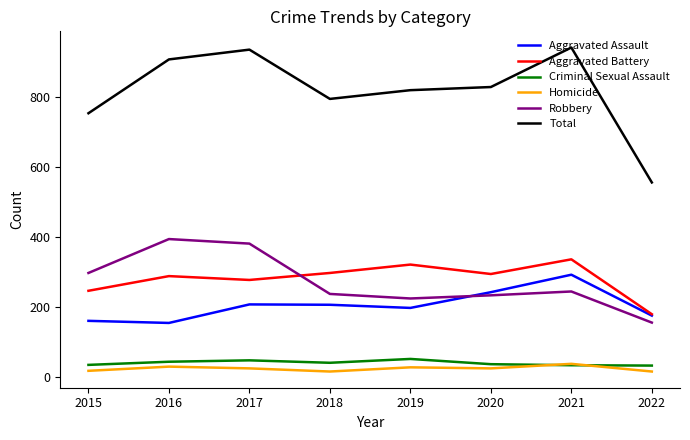

What is the greatest value displayed?

942